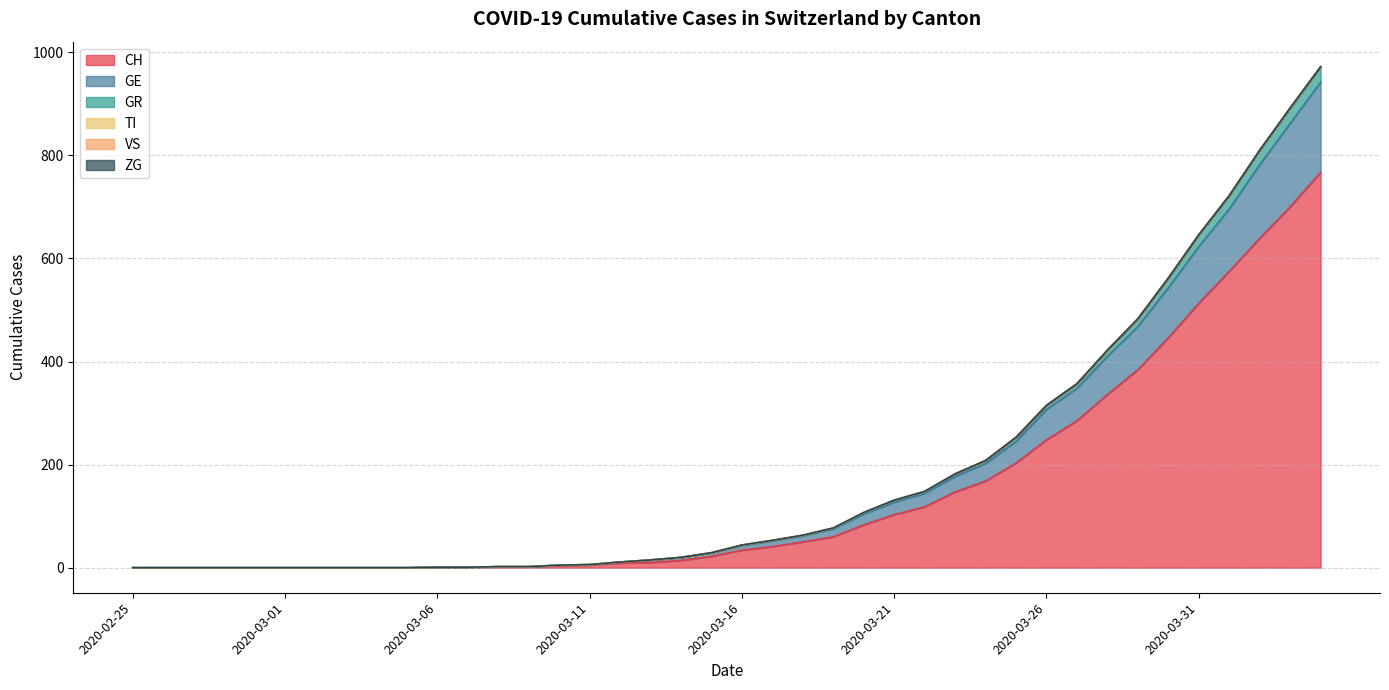

True or false: GE and CH cross at least once.

False